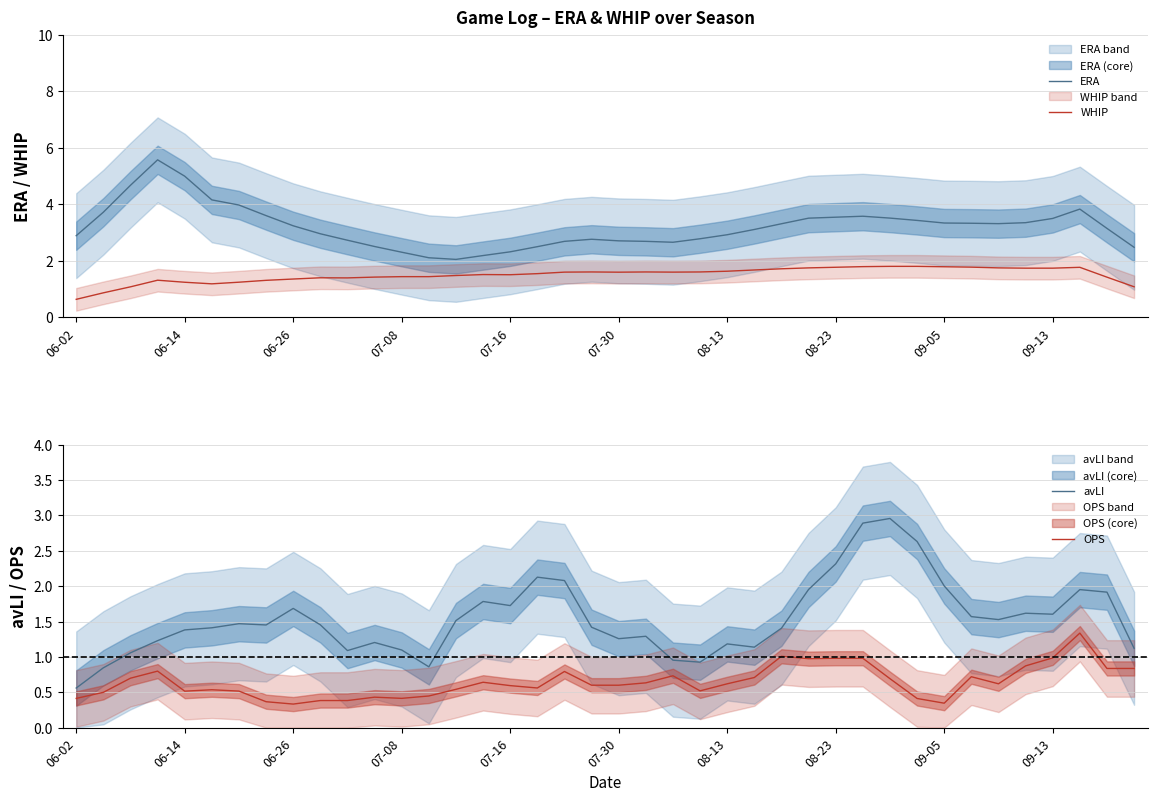

What is the value of the OPS point at the 32nd from the left?

0.4